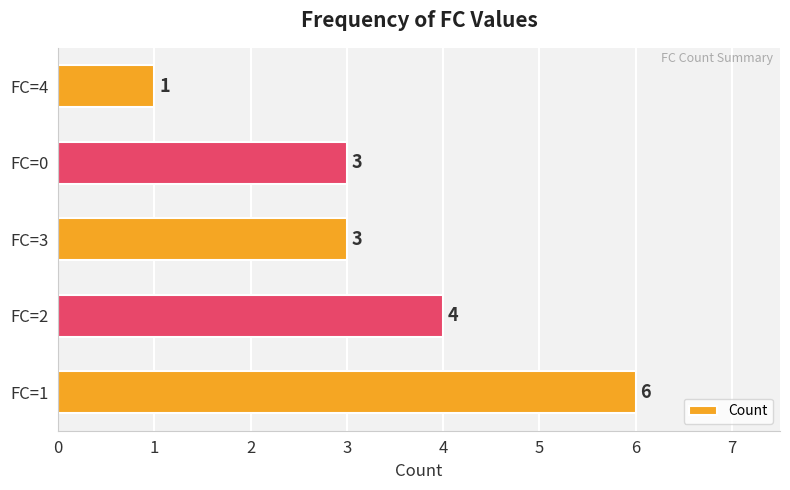

The value at FC=1 is 8. True or false?

False